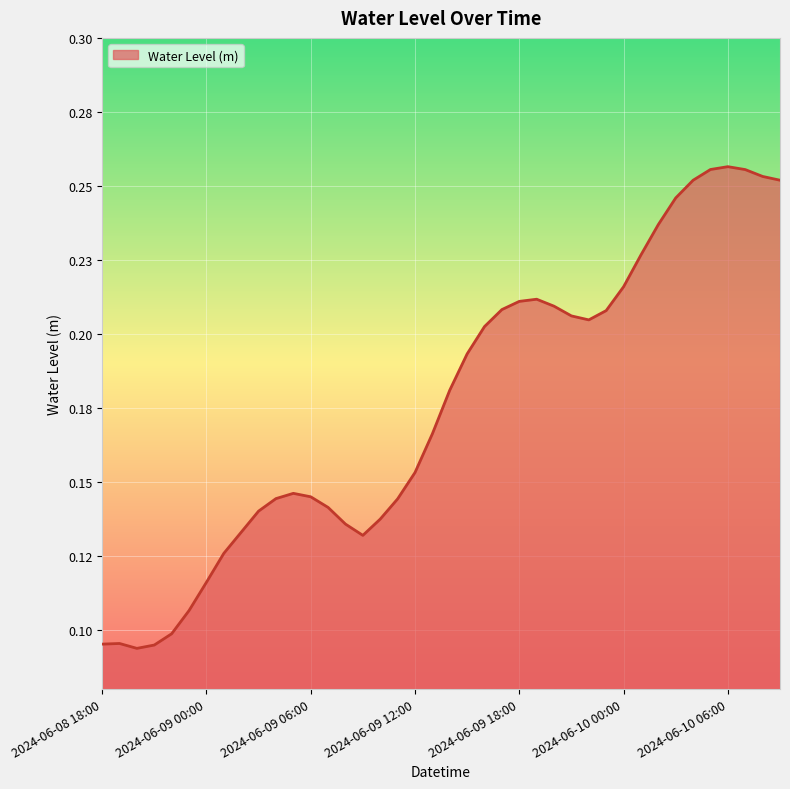

How many points are higher than both their immediate neighbors (excluding endpoints)?

4